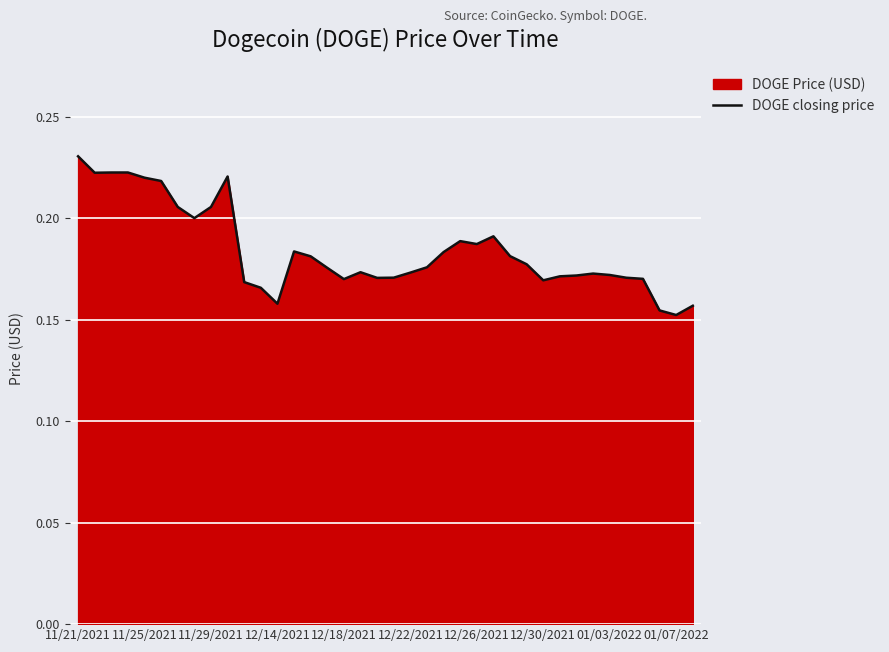

What is the greatest value displayed?

0.2